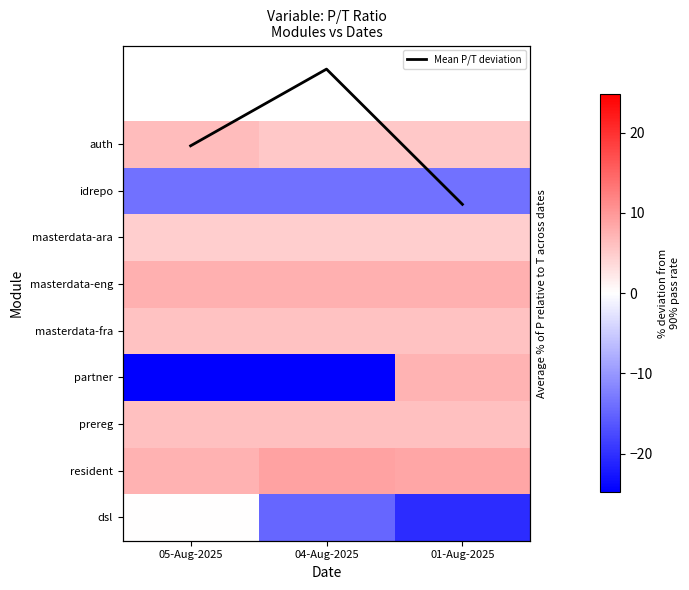

Which label corresponds to the largest value in the chart?

04-Aug-2025